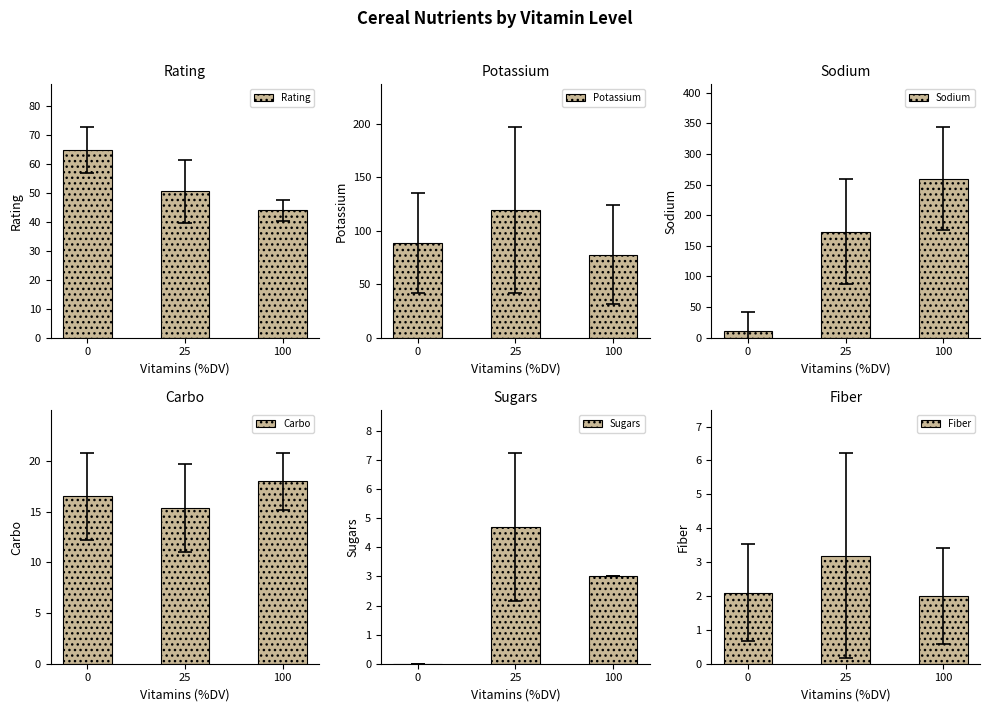

Is the value of Fiber at 25 greater than the value of Rating at 0?

No